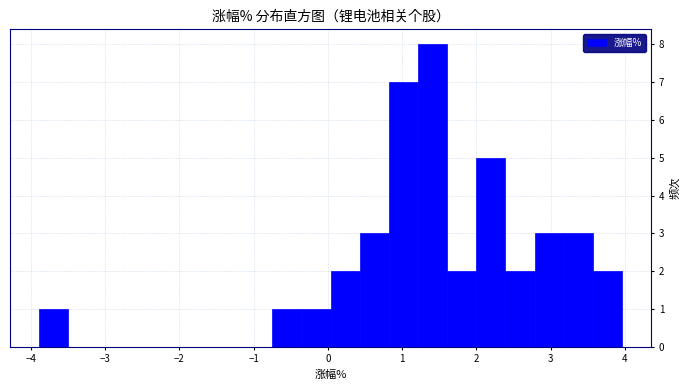

Around what value on the x-axis is the tallest bar? Give the approximate position of its centre, as read against the axis.

1.4